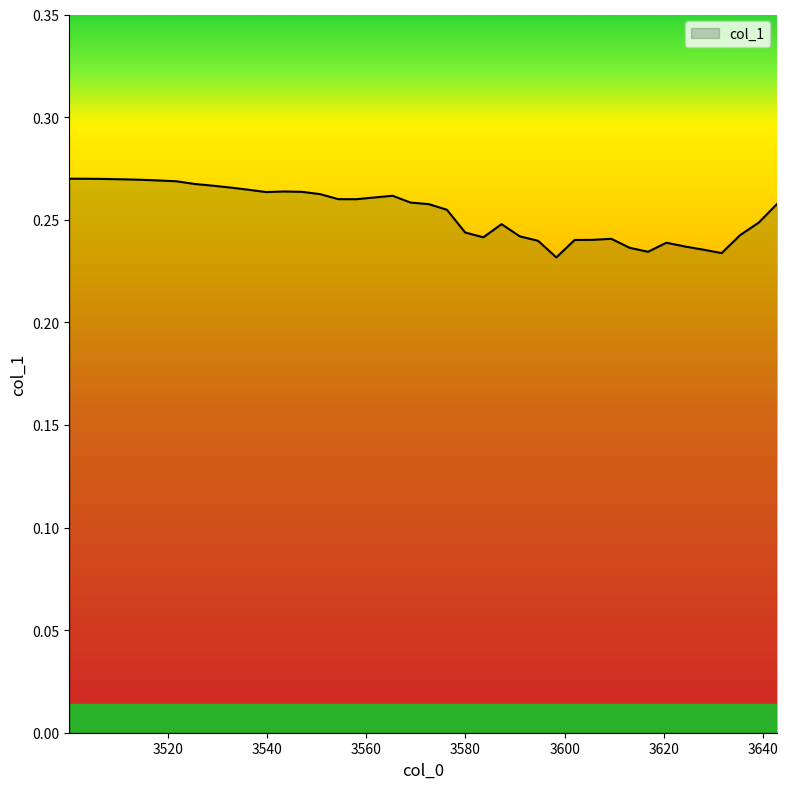

What is the smallest value displayed?

0.2